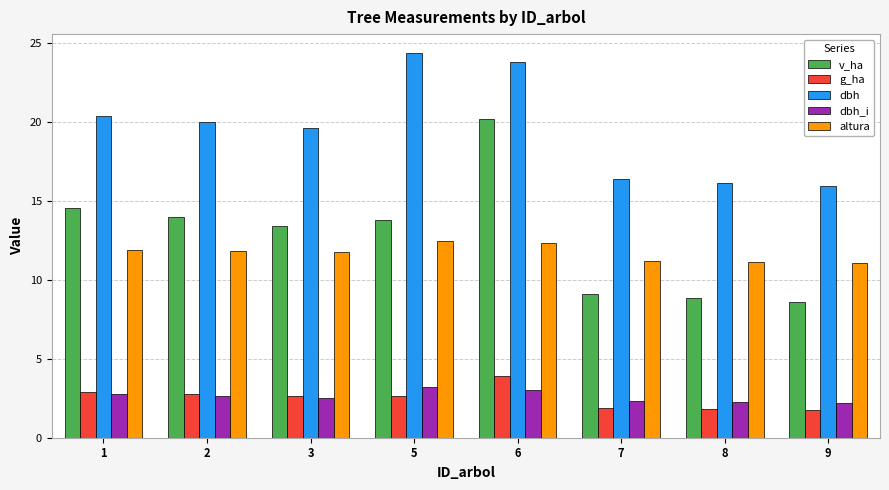

Which category has the highest value across all series?

5